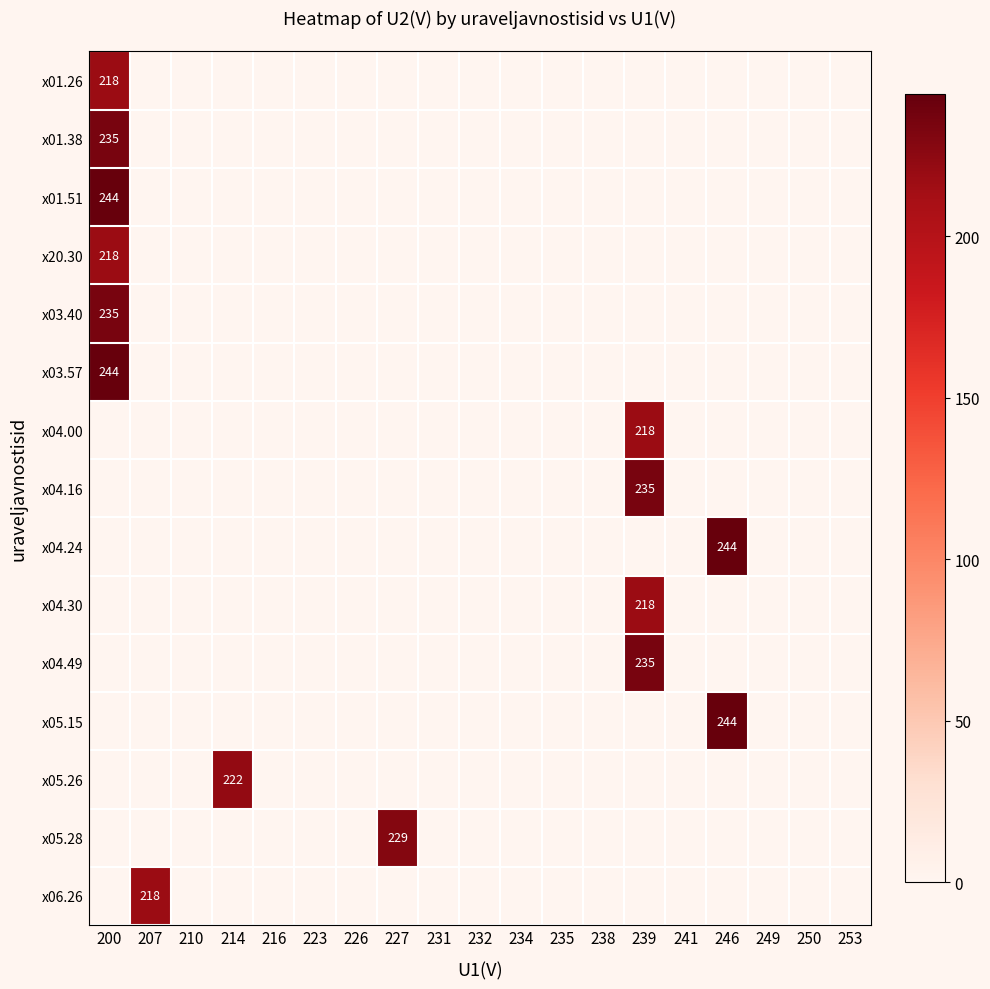

Rank the series at 231 from lowest to highest value.

x01.26, x01.38, x01.51, x20.30, x03.40, x03.57, x04.00, x04.16, x04.24, x04.30, x04.49, x05.15, x05.26, x05.28, x06.26